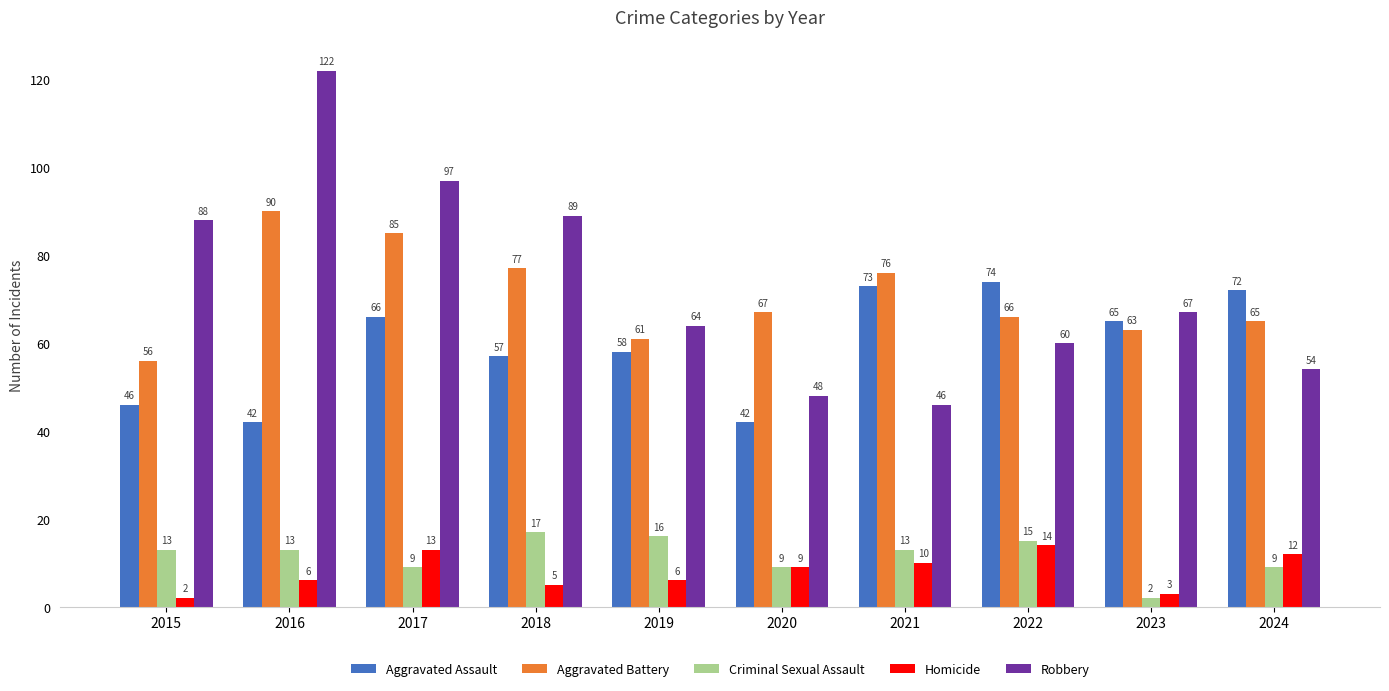

Which series changed the most between 2016 and 2018?

Robbery